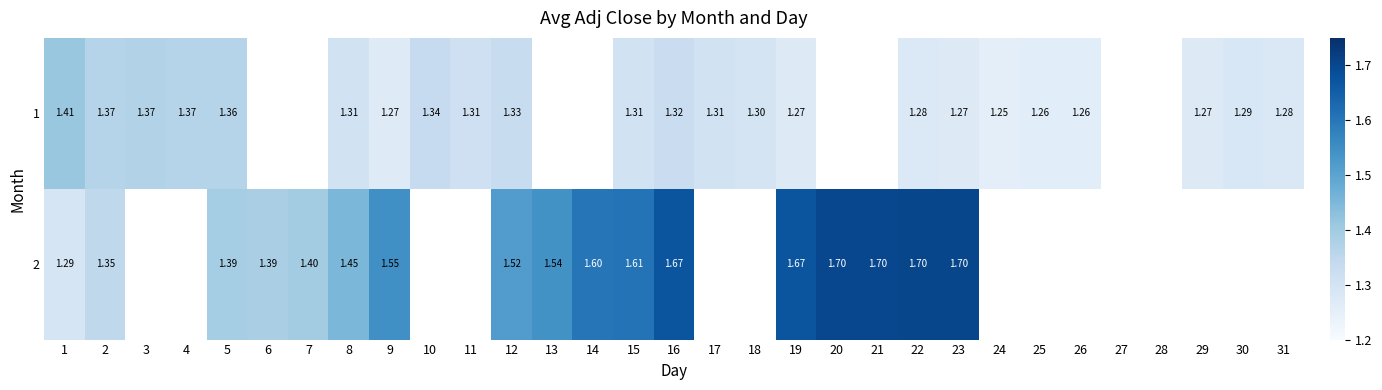

What is the difference between the highest and lowest values at 23?

0.4